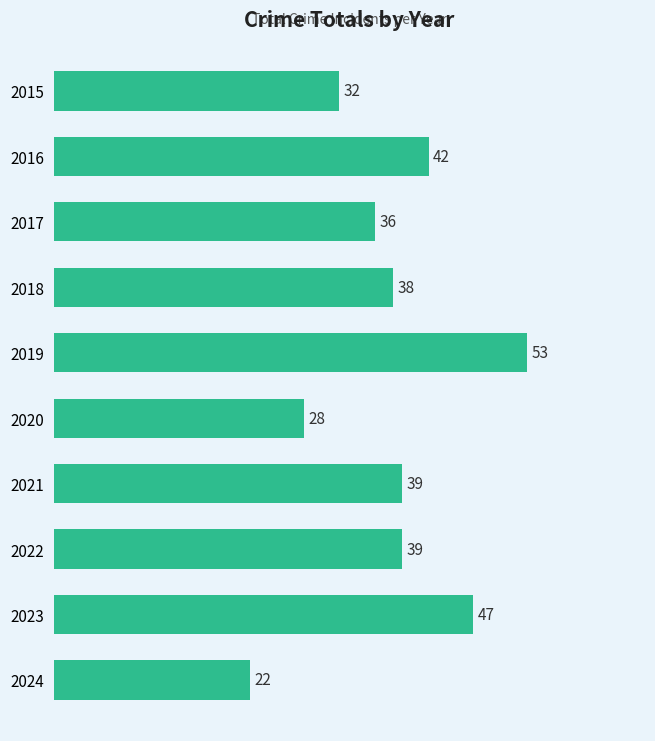

What is the value of the 4th bar from the top?

38